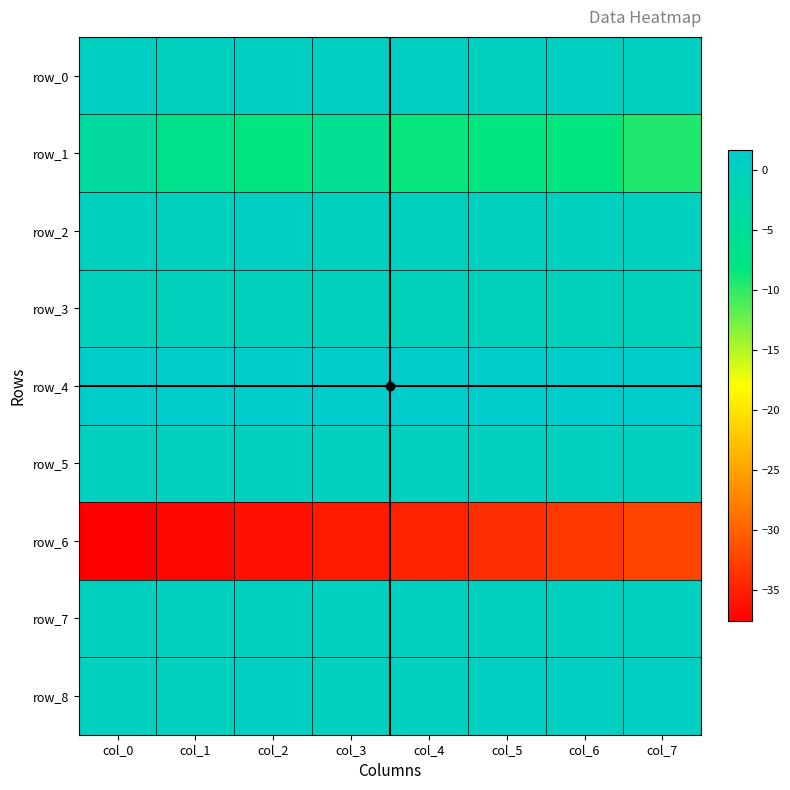

Which has a higher value, col_2 or col_6?

col_6